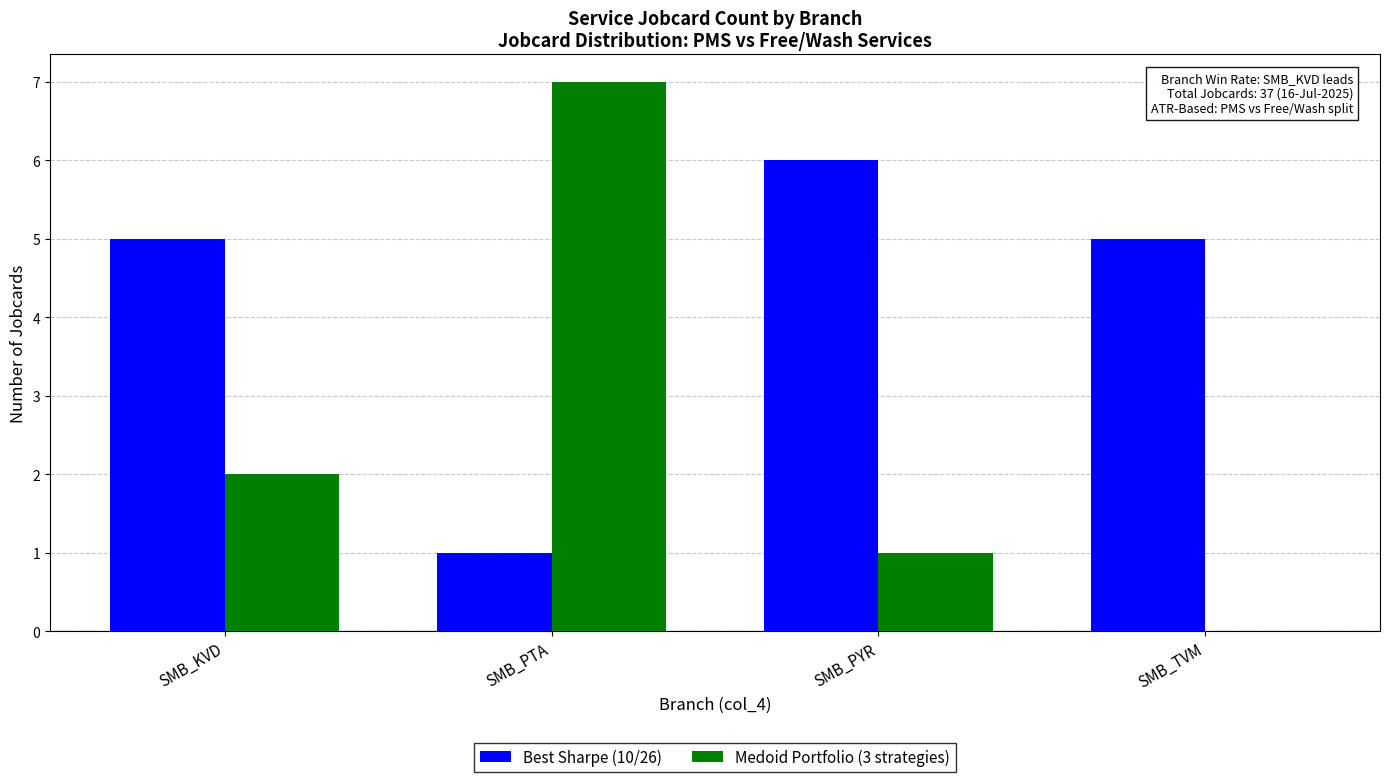

What is the approximate value of Medoid Portfolio (3 strategies) at SMB_PYR?

1